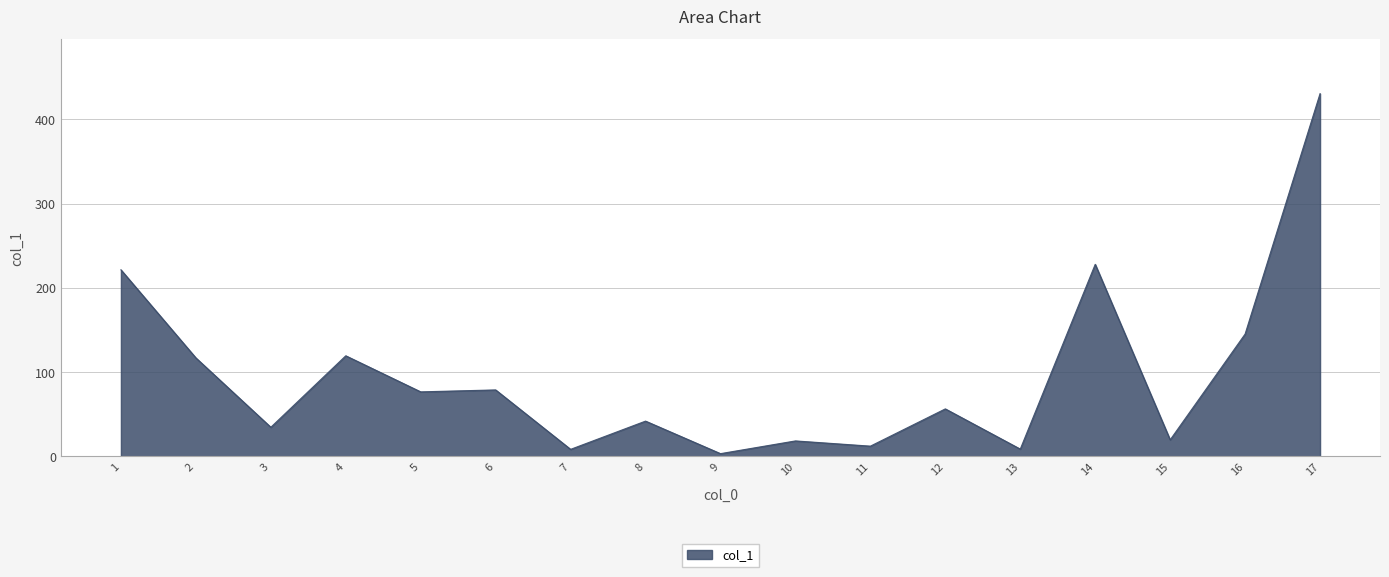

What is the change in value from 2 to 8?

-75.0